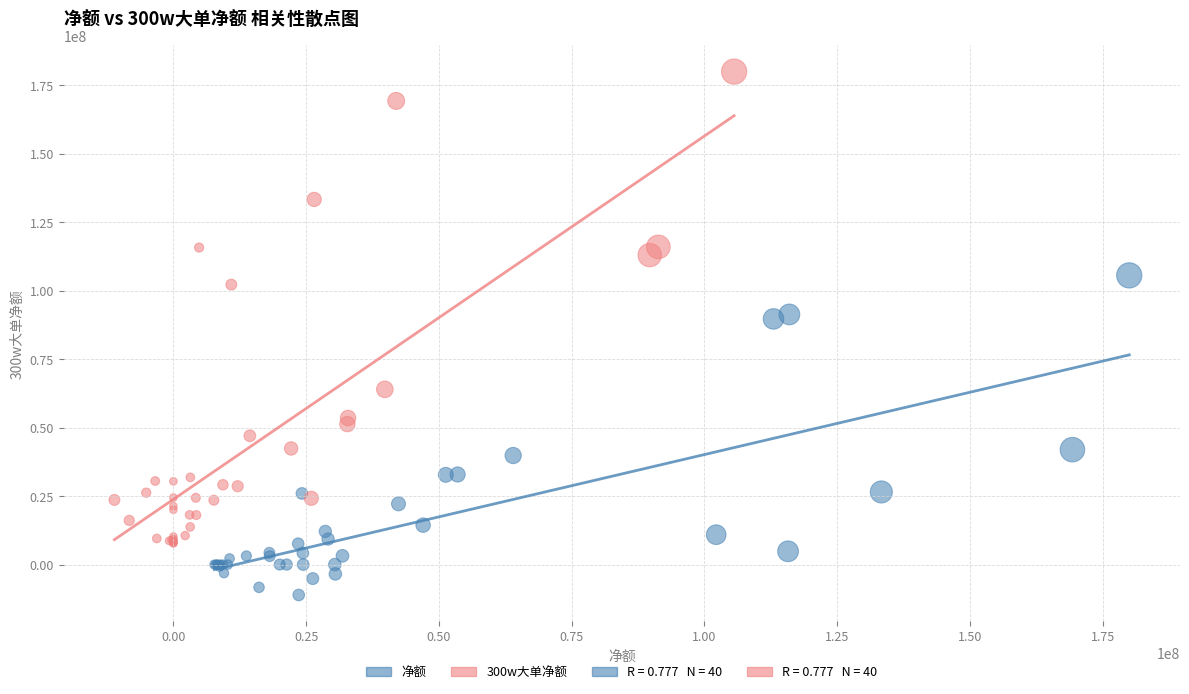

Which series reaches the minimum Y coordinate?

净额